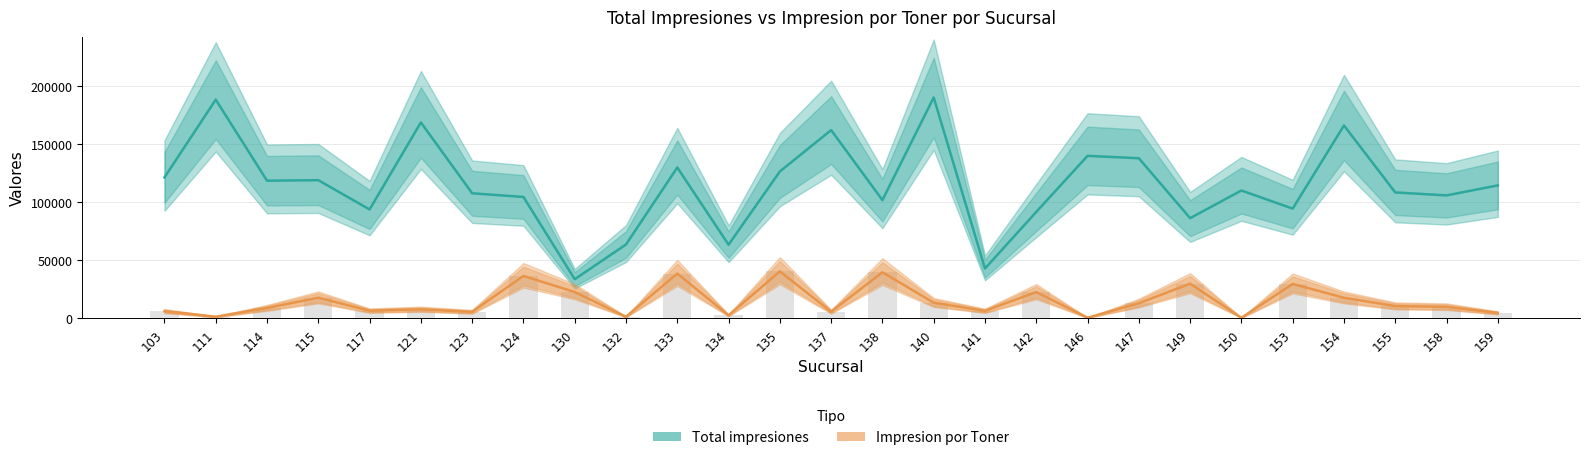

What is the sum of the Impresion por Toner values at 117 and 121?

14105